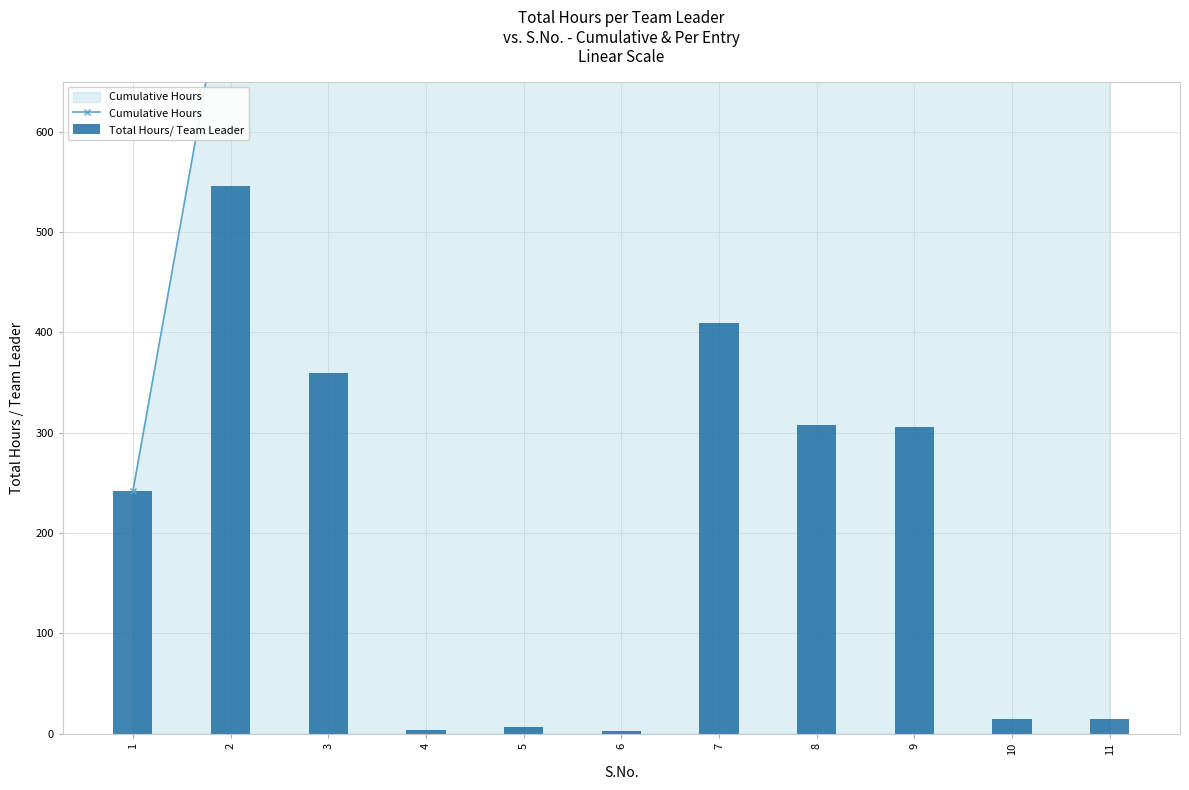

Is the value of Total Hours/ Team Leader at 2 greater than the value of Cumulative Hours at 5?

No